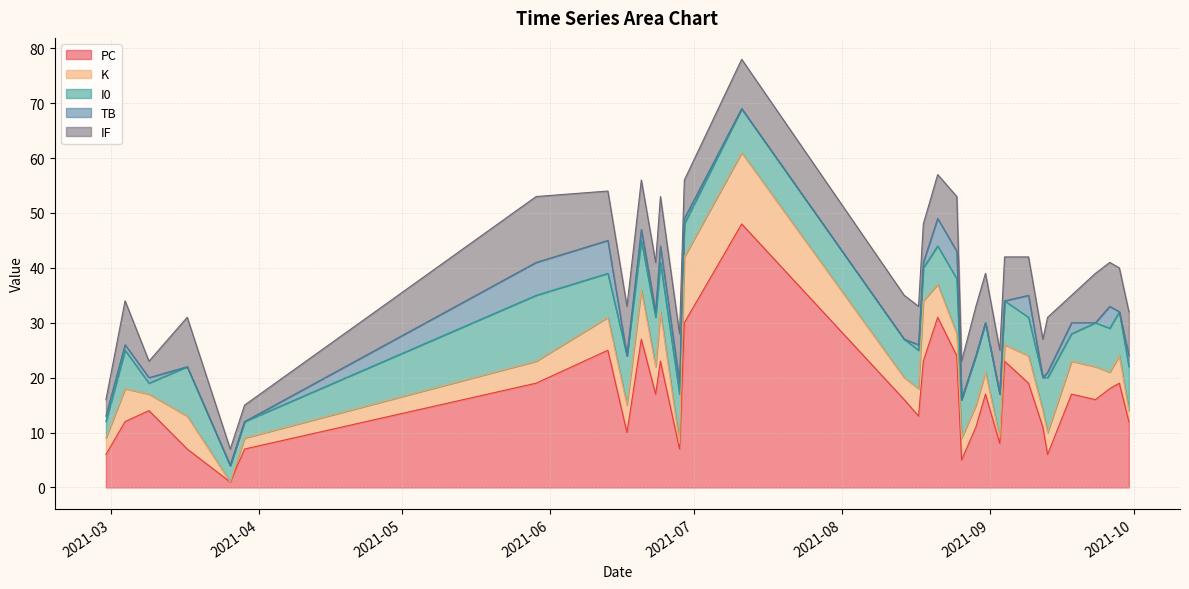

At which label is TB closest to 3?

2021-06-24